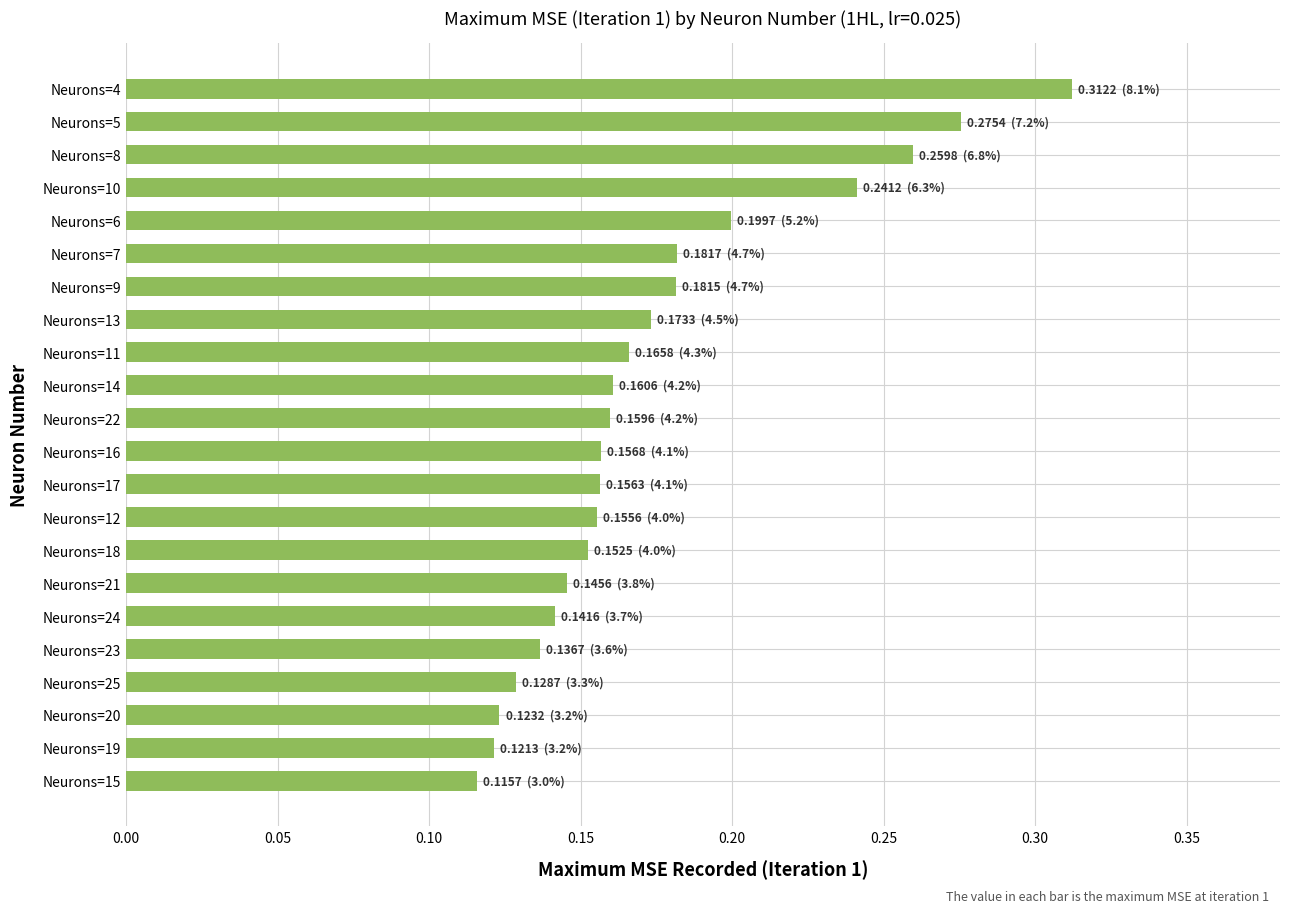

What is the sum of all values?

3.8